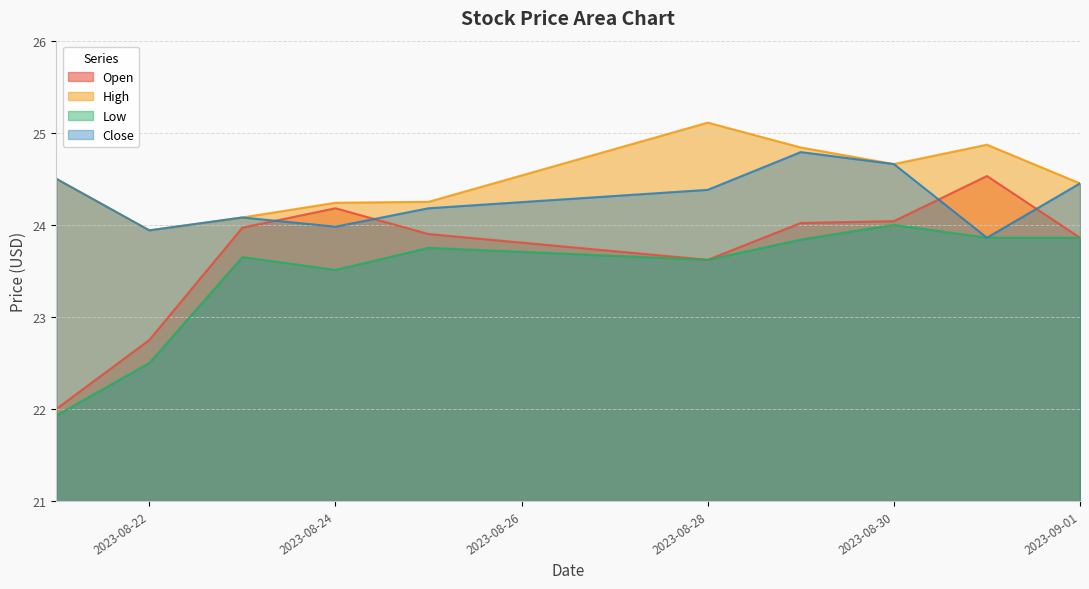

True or false: Open and Close cross at least once.

True